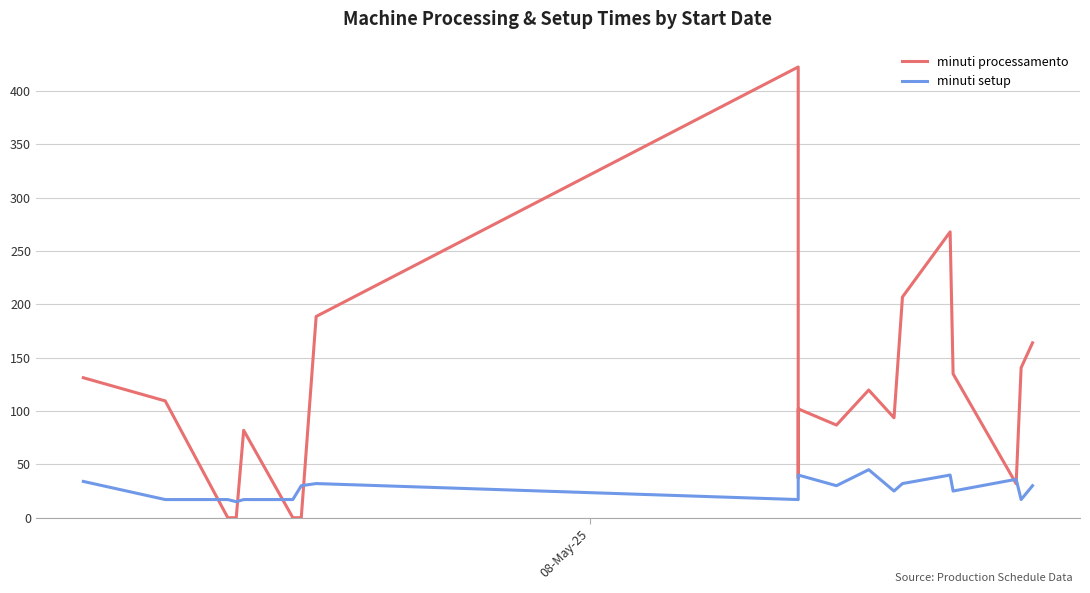

List the series in order of their peak value, highest first.

minuti processamento, minuti setup